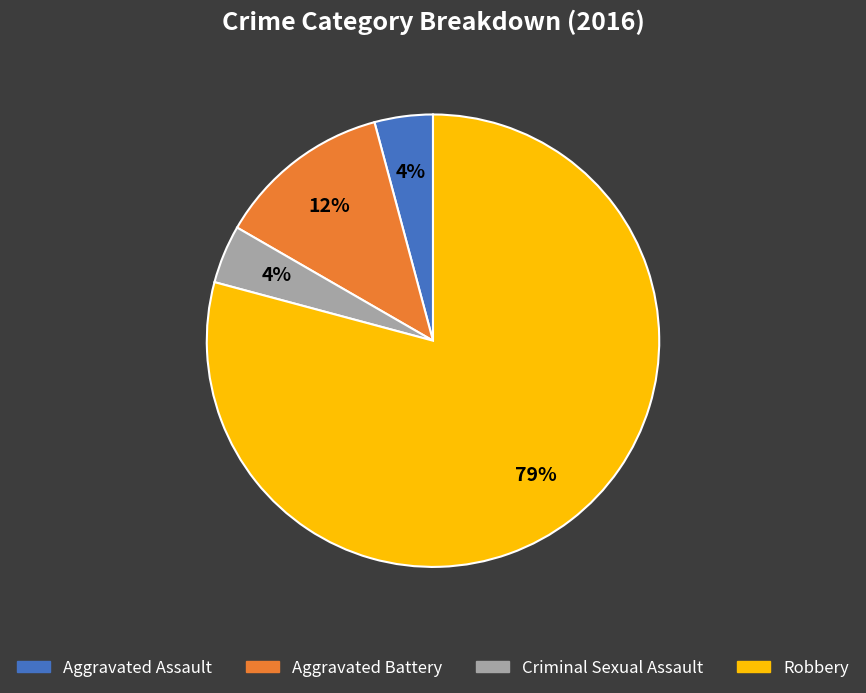

To the nearest percent, what is the average slice percentage?

25%